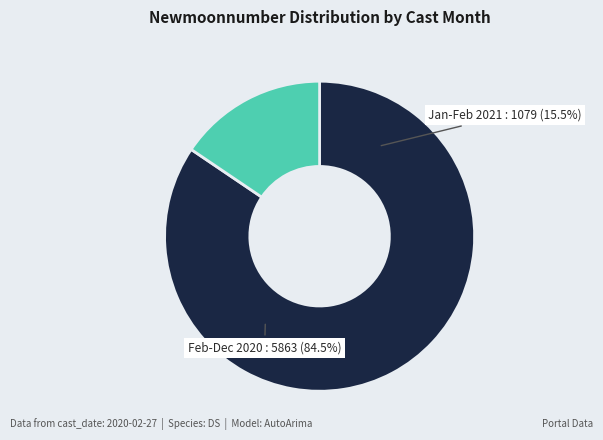

Does 5 account for over 50% of the chart?

No